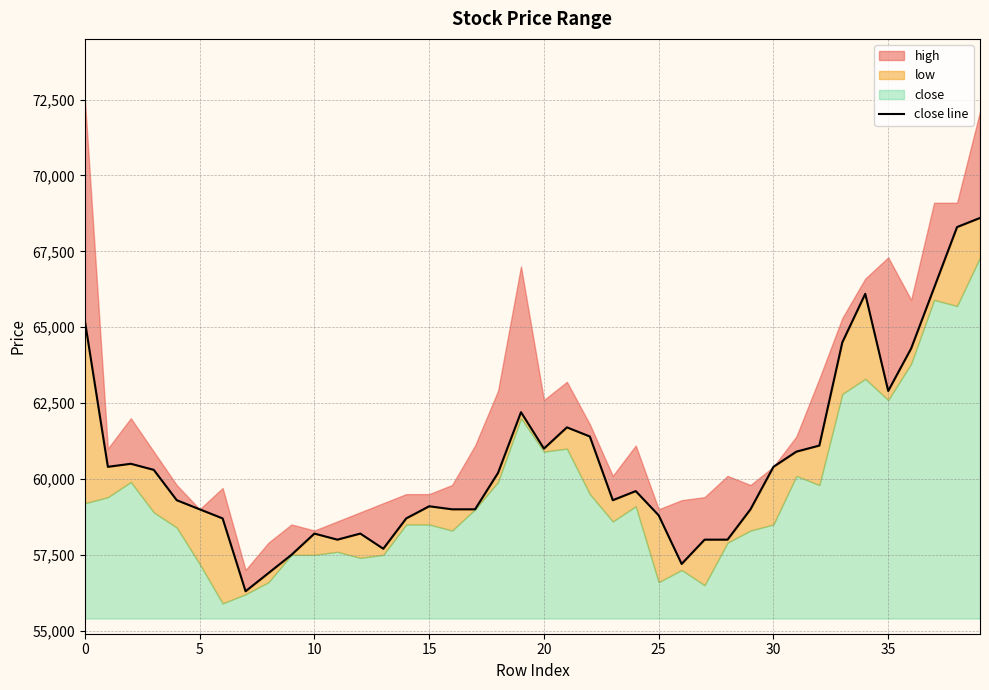

Reading left to right, what are all the values shown in this chart?

65200	60400	60500	60300	59300	59000	58700	56300	56900	57500	58200	58000	58200	57700	58700	59100	59000	59000	60200	62200	61000	61700	61400	59300	59600	58800	57200	58000	58000	59000	60400	60900	61100	64500	66100	62900	64300	66300	68300	68600